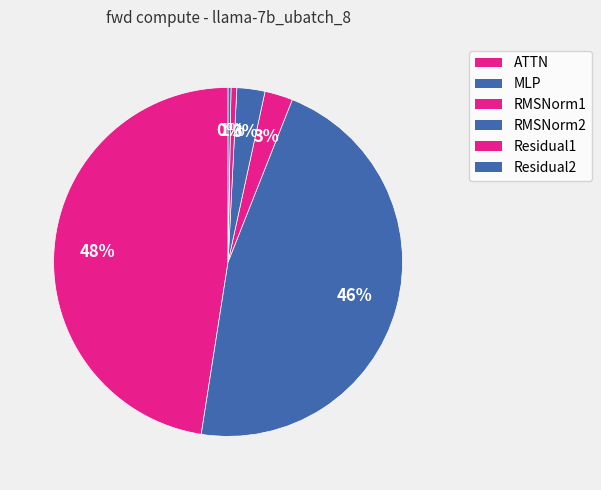

To the nearest percent, what is the average slice percentage?

17%